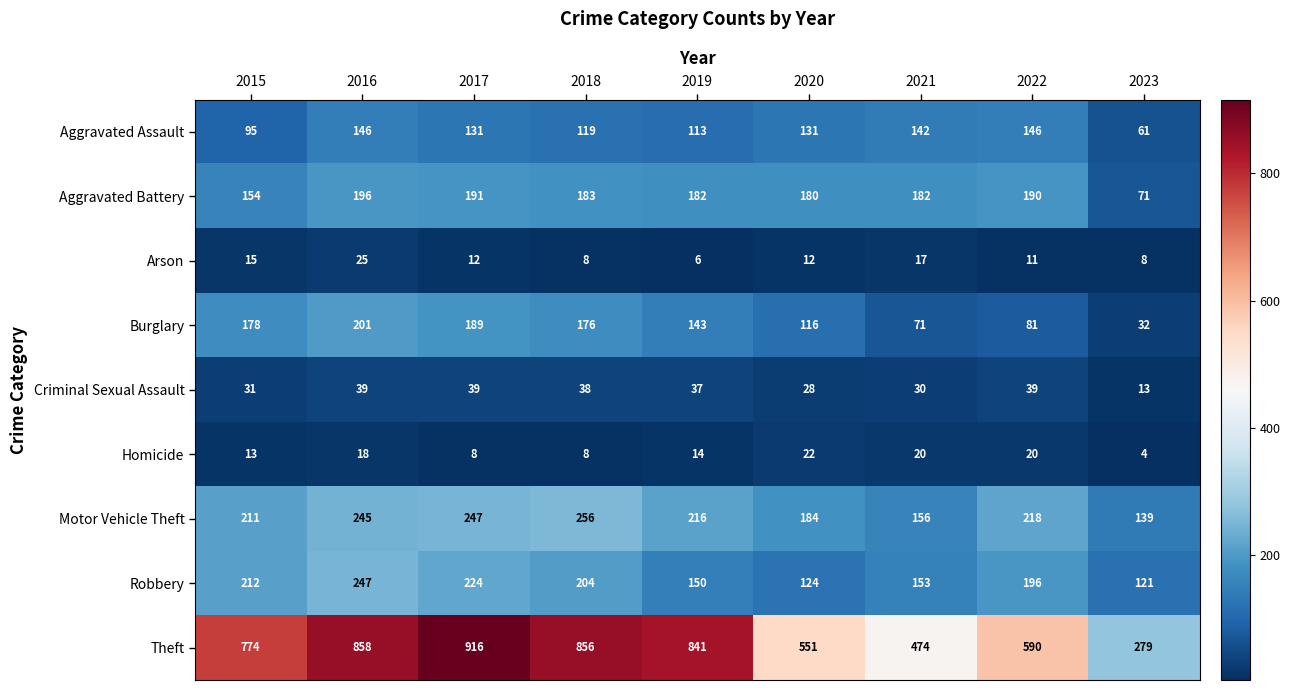

What is the difference between the maximum and minimum values in the Aggravated Assault series?

85